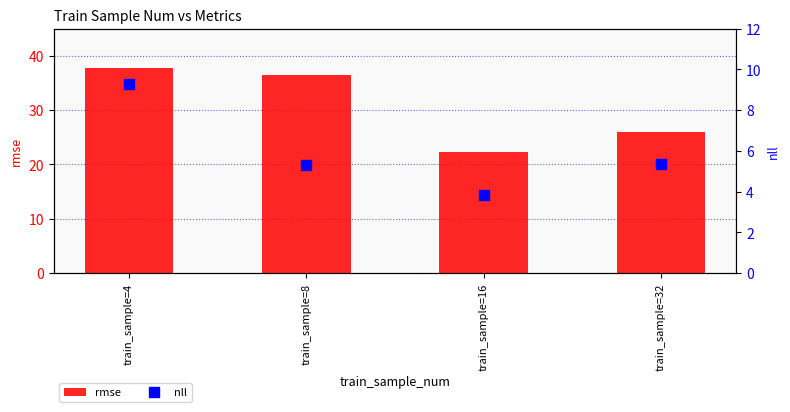

Reading left to right, transcribe all the data shown in this chart.

rmse: 37.8	36.5	22.3	25.9
nll: 9.3	5.3	3.8	5.4